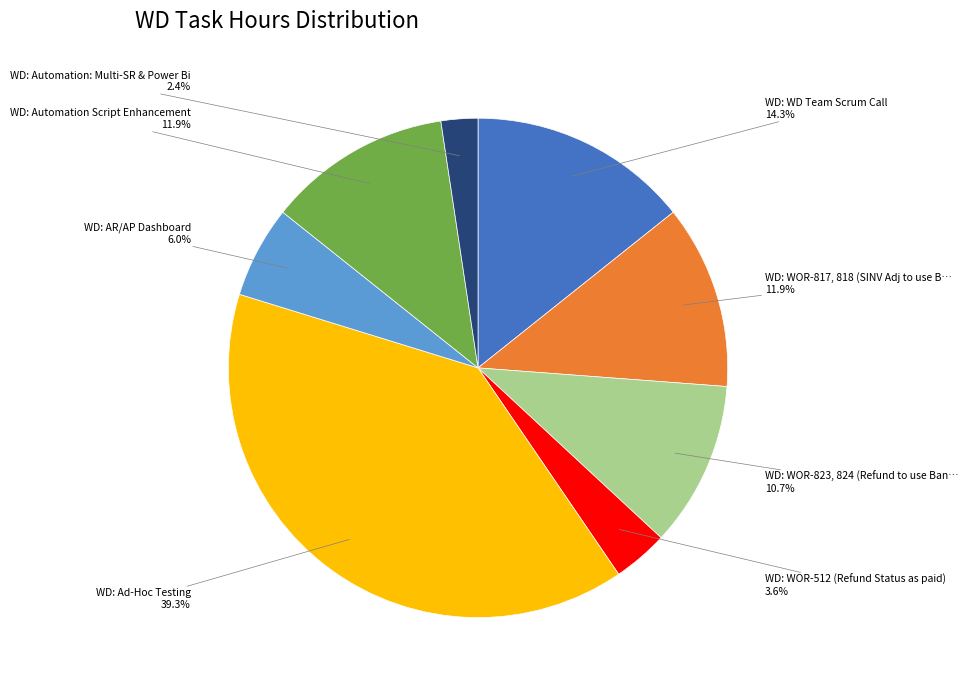

Is there a majority slice in this chart?

No